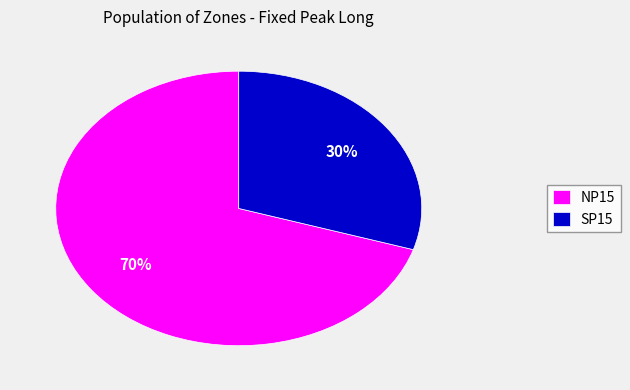

True or false: NP15 accounts for 60% of the total.

False